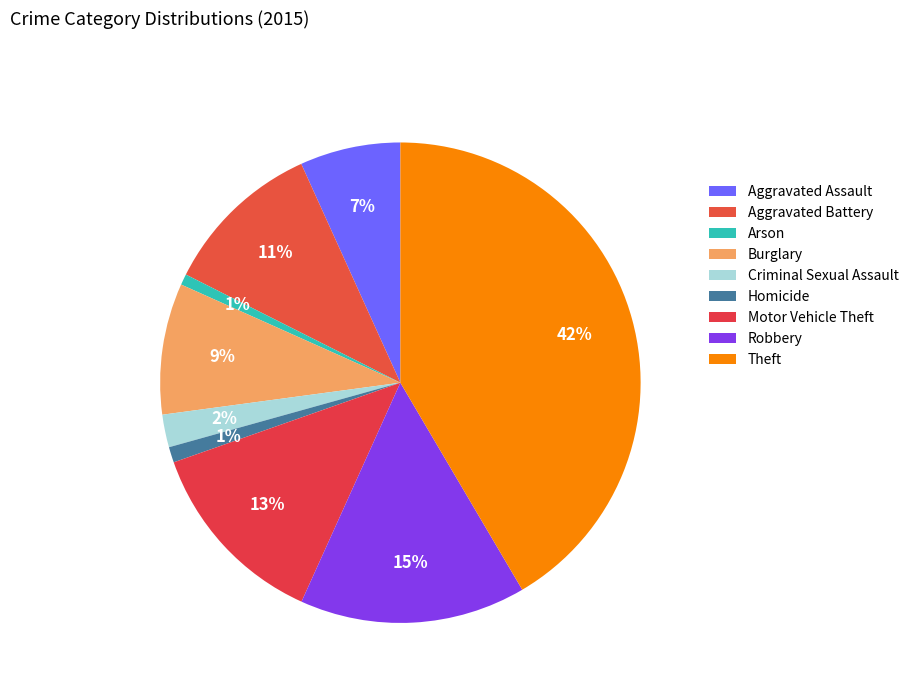

Does Aggravated Battery represent more than half of the total?

No